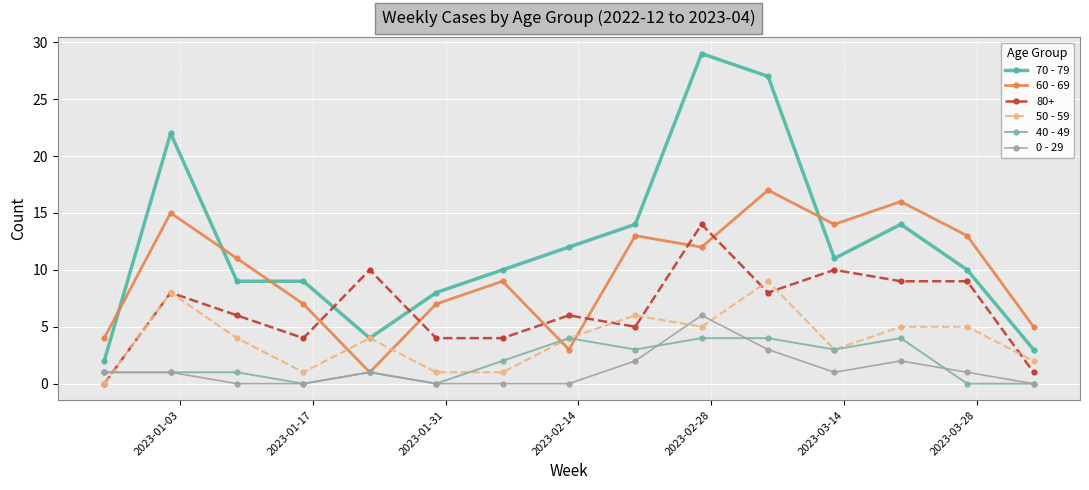

Does the chart have visible grid lines?

Yes